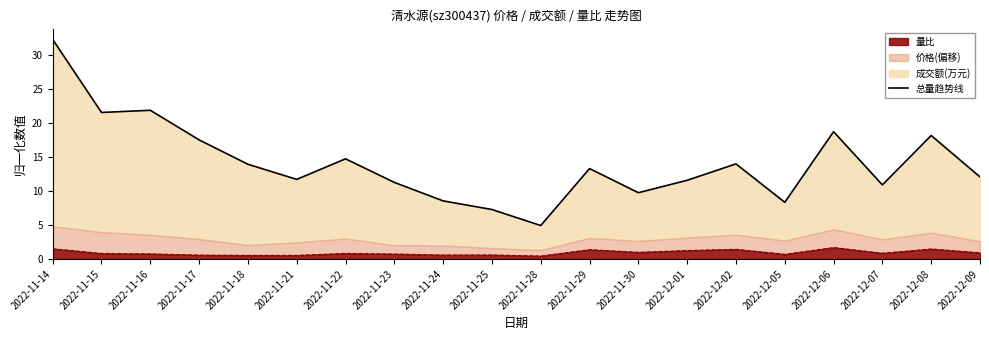

How many data points does each series have?

20